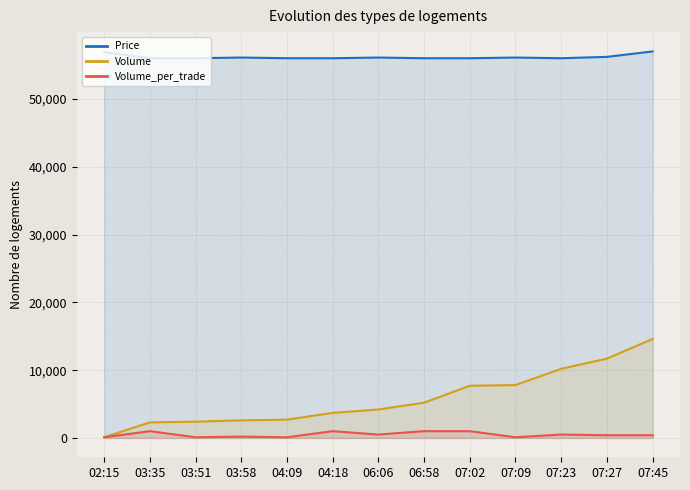

Rank the series at 04:09 from lowest to highest value.

Volume_per_trade, Volume, Price